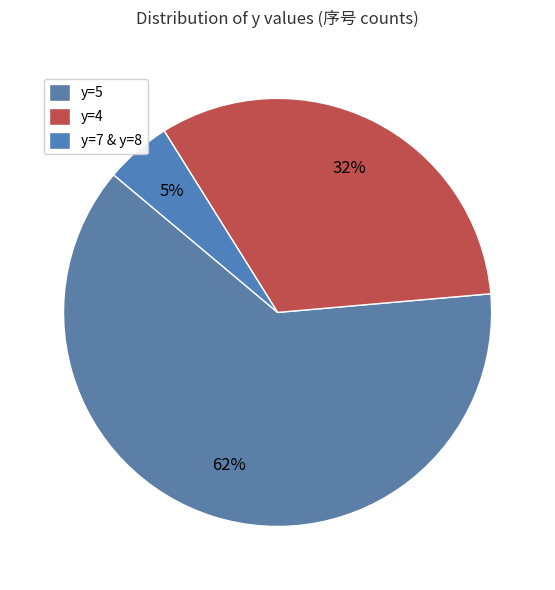

Count the number of slices in the pie.

3